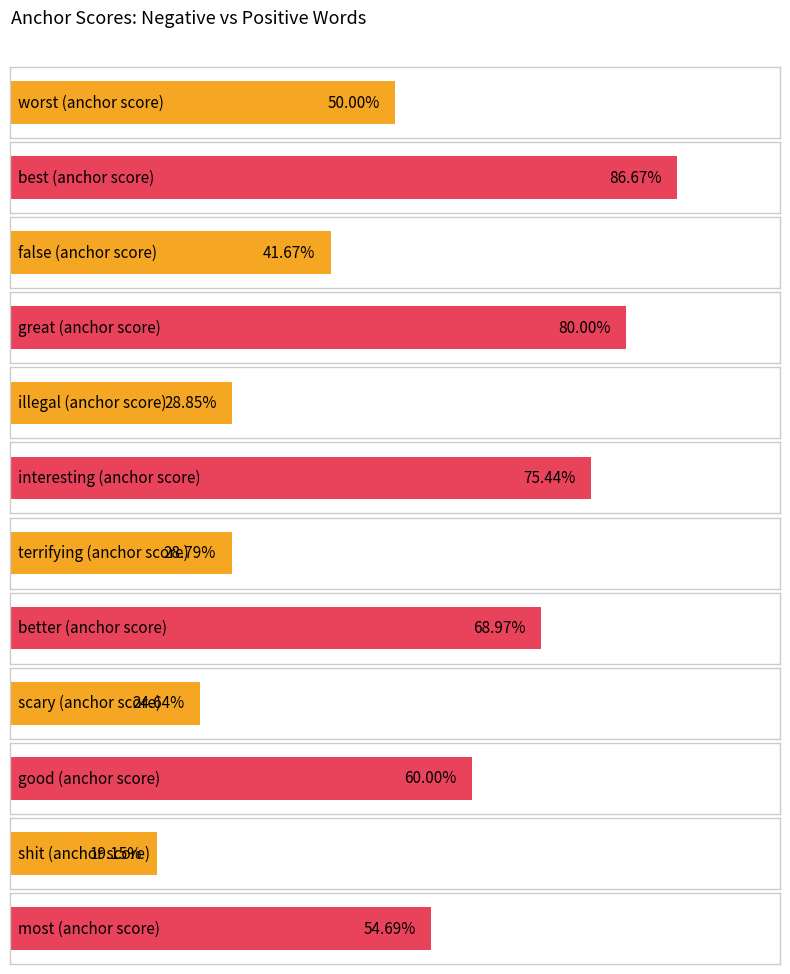

Reading right to left, transcribe all the data shown in this chart.

negative anchor score: 0.2	0.2	0.3	0.3	0.4	0.5
positive anchor score: 0.5	0.6	0.7	0.8	0.8	0.9